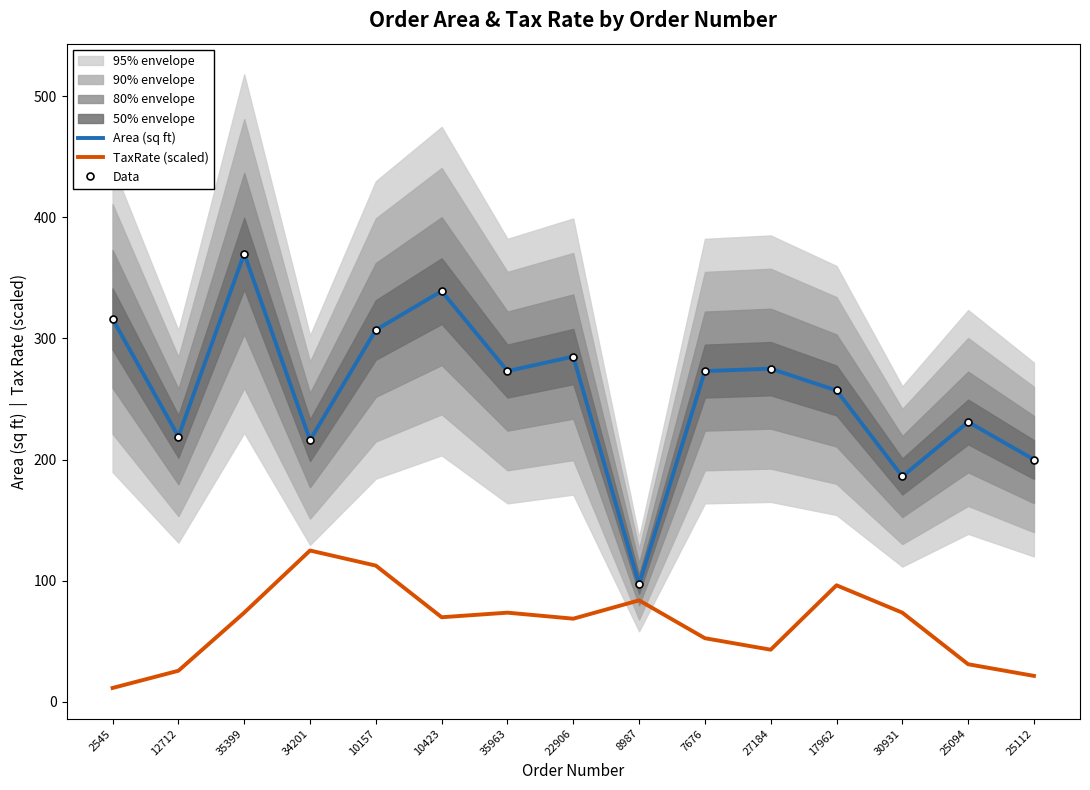

True or false: TaxRate (scaled) and Area (sq ft) intersect in this chart.

False